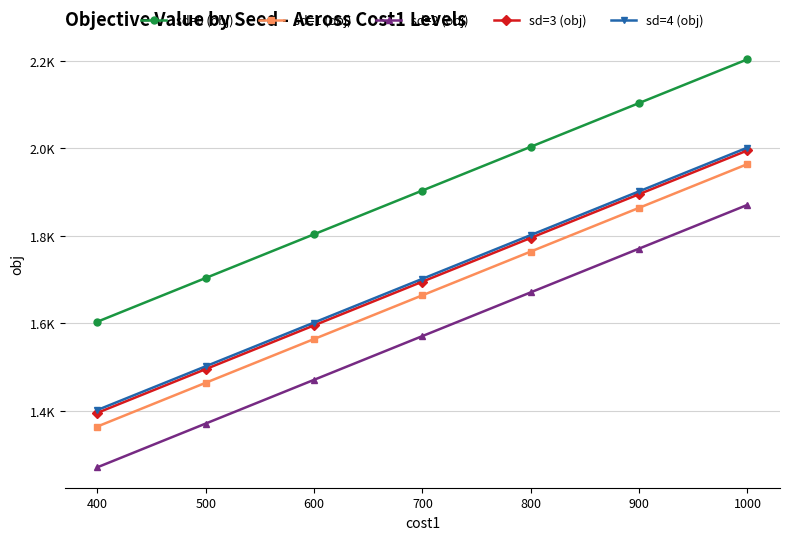

At which label does sd=1 (obj) reach its peak?

1000